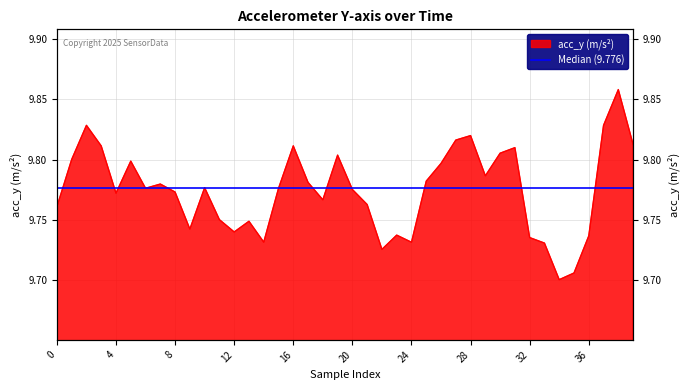

What is the ratio of the value at 21 to the value at 0?

1.0